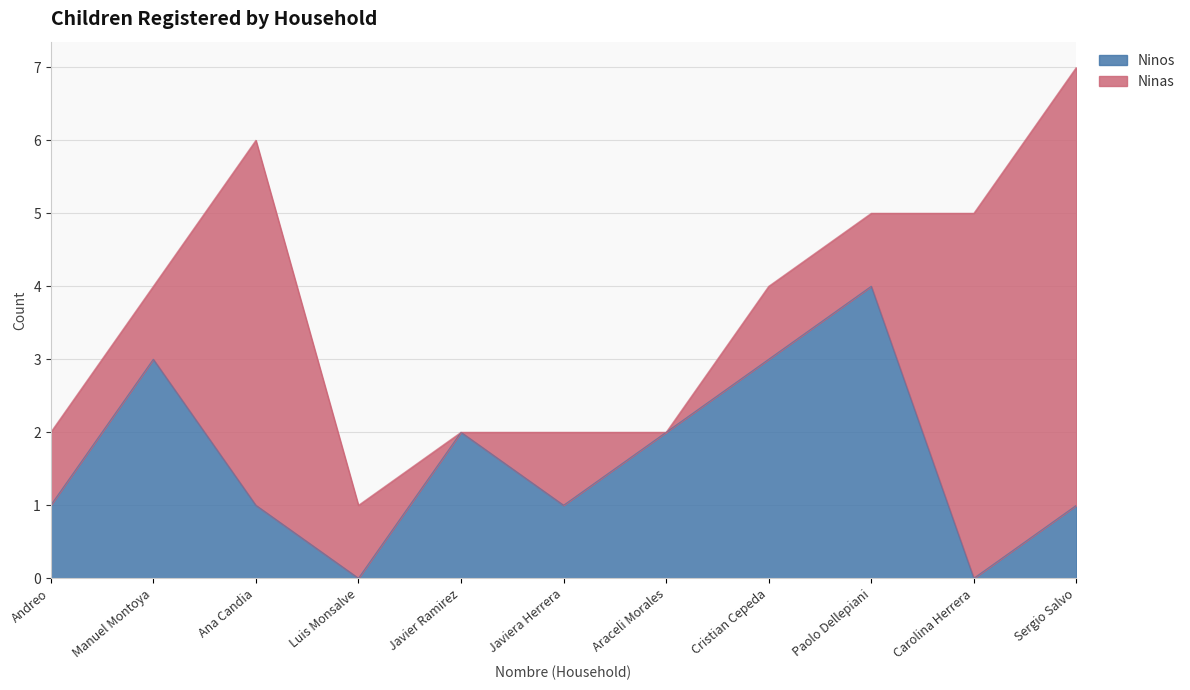

At which label does the data first exceed 1?

Manuel Montoya